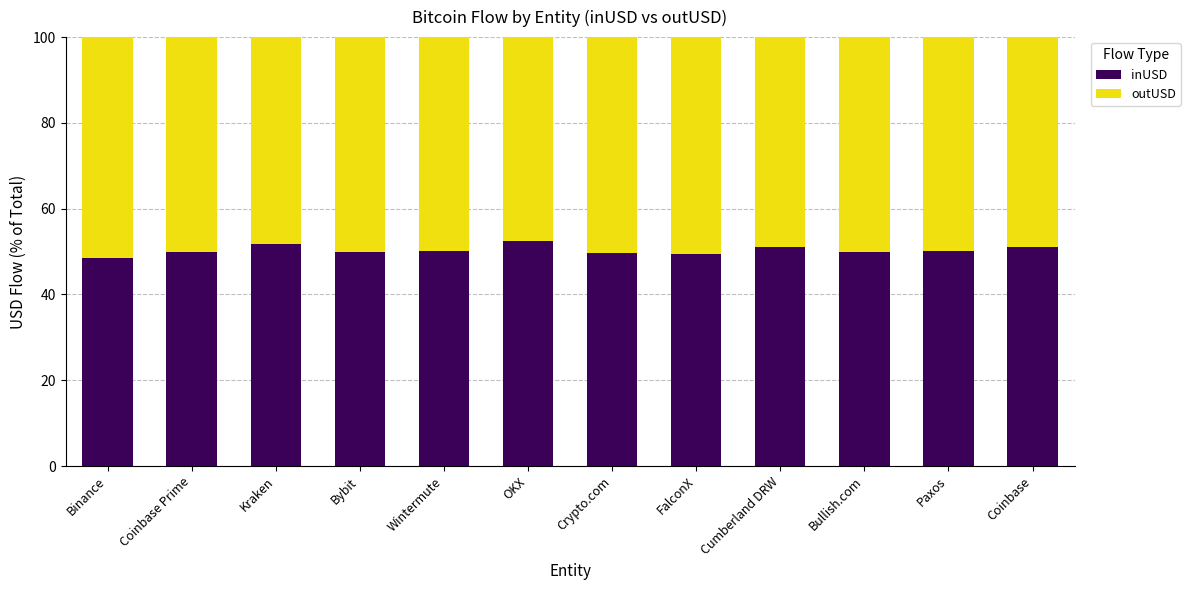

What is the total value across all series at Kraken?

100.0